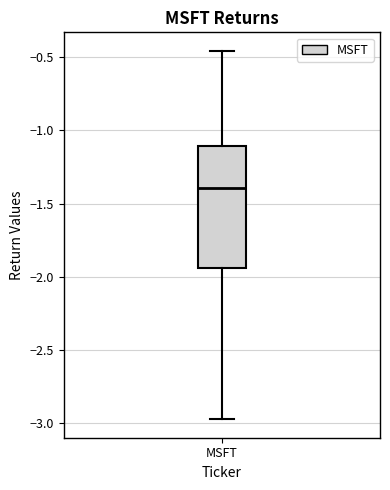

Where does the upper whisker of the box for MSFT end on the y-axis? The values are not printed on the chart, so give them approximately, as read against the axis.

-0.45